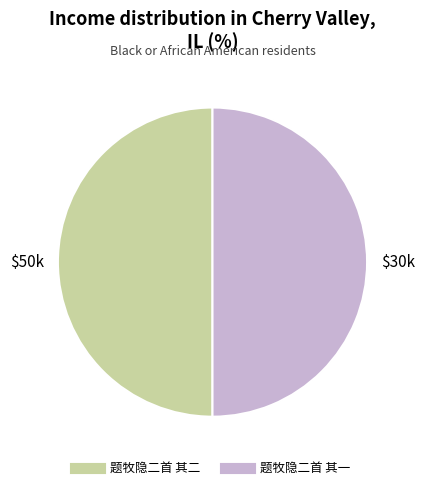

Do 题牧隐二首 其一 and 题牧隐二首 其二 together represent more than half of the pie?

Yes